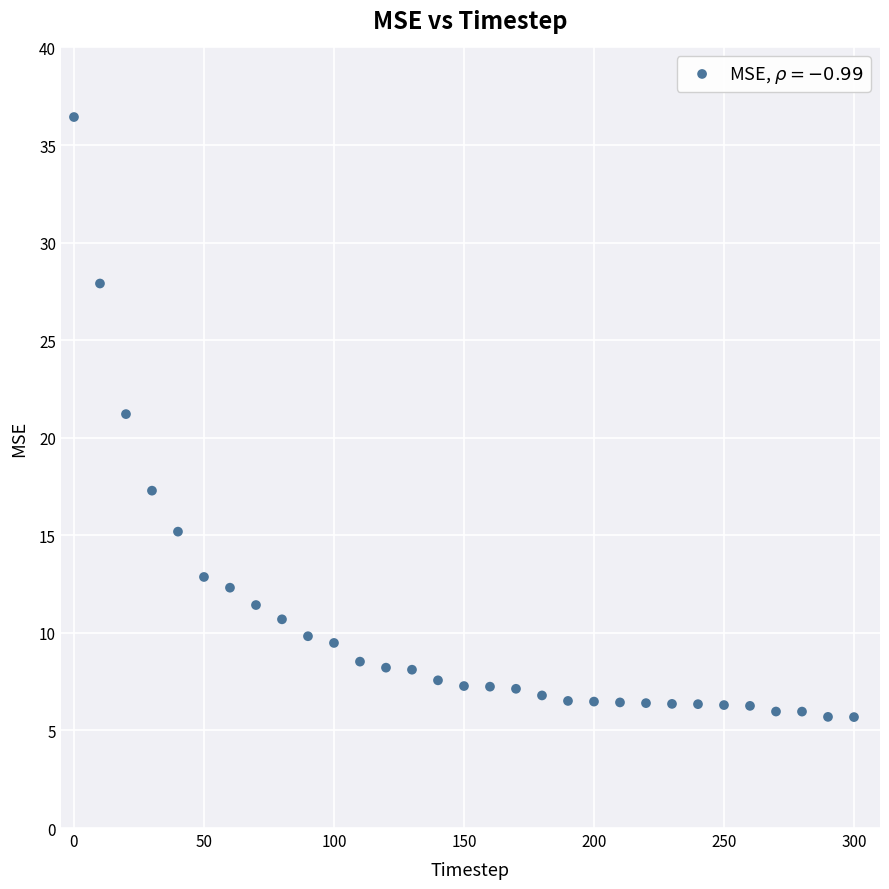

What is the range of X values (max minus min)?

300.0